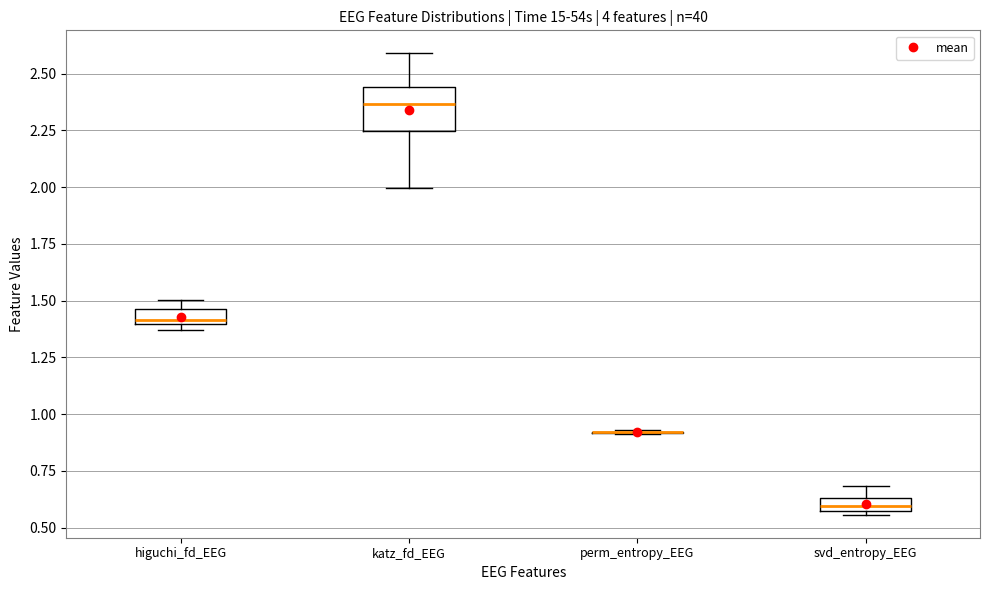

Which box is the tallest, from its lower edge to its upper edge?

katz_fd_EEG